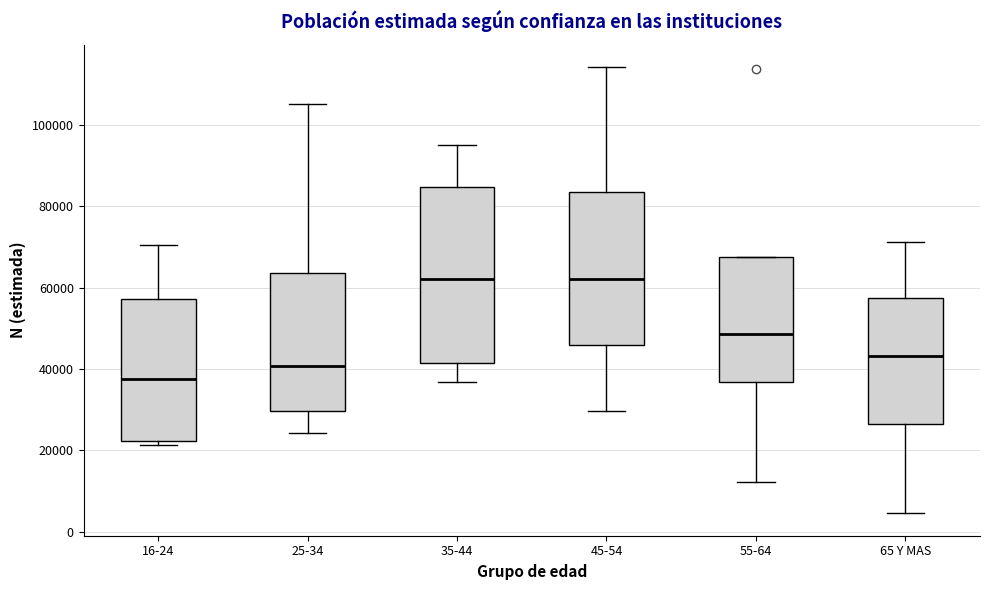

Reading left to right, transcribe this box plot: for each box, give where its median line is, the range the box spans, and where its two whiskers end, as read against the y-axis. The values are not printed on the chart, so give them approximately, as read against the axis.

16-24: median 38000, box 22000 to 58000, whiskers 22000 (just below the box's lower edge) to 70000
25-34: median 40000, box 30000 to 64000, whiskers 24000 to 104000
35-44: median 62000, box 42000 to 84000, whiskers 36000 to 96000
45-54: median 62000, box 46000 to 84000, whiskers 30000 to 114000
55-64: median 48000, box 36000 to 68000, whiskers 12000 to 68000
65 Y MAS: median 44000, box 26000 to 58000, whiskers 4000 to 72000